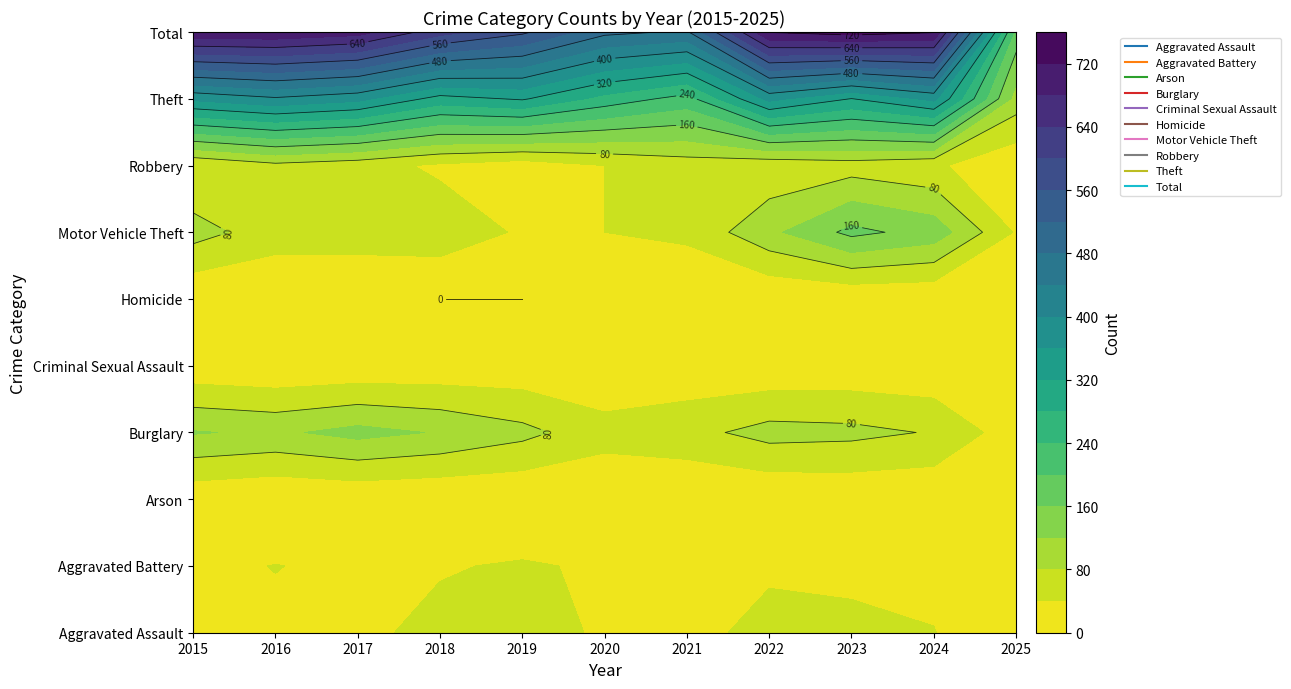

Reading left to right, extract all data points from this chart.

Aggravated Assault: 2015=32	2016=32	2017=32	2018=50	2019=43	2020=39	2021=32	2022=48	2023=50	2024=41	2025=11
Aggravated Battery: 2015=31	2016=41	2017=32	2018=37	2019=44	2020=35	2021=31	2022=36	2023=30	2024=31	2025=9
Arson: 2015=9	2016=1	2017=5	2018=2	2019=1	2020=6	2021=0	2022=2	2023=5	2024=4	2025=0
Burglary: 2015=123	2016=113	2017=133	2018=117	2019=92	2020=55	2021=67	2022=95	2023=91	2024=77	2025=16
Criminal Sexual Assault: 2015=9	2016=3	2017=7	2018=9	2019=11	2020=6	2021=10	2022=7	2023=9	2024=5	2025=3
Homicide: 2015=3	2016=2	2017=2	2018=0	2019=0	2020=4	2021=2	2022=2	2023=3	2024=3	2025=0
Motor Vehicle Theft: 2015=96	2016=59	2017=59	2018=63	2019=35	2020=40	2021=49	2022=110	2023=171	2024=144	2025=36
Robbery: 2015=41	2016=69	2017=55	2018=33	2019=17	2020=40	2021=59	2022=50	2023=61	2024=47	2025=7
Theft: 2015=369	2016=394	2017=372	2018=305	2019=325	2020=266	2021=224	2022=372	2023=319	2024=371	2025=103
Total: 2015=713	2016=714	2017=697	2018=616	2019=568	2020=491	2021=474	2022=722	2023=739	2024=723	2025=185